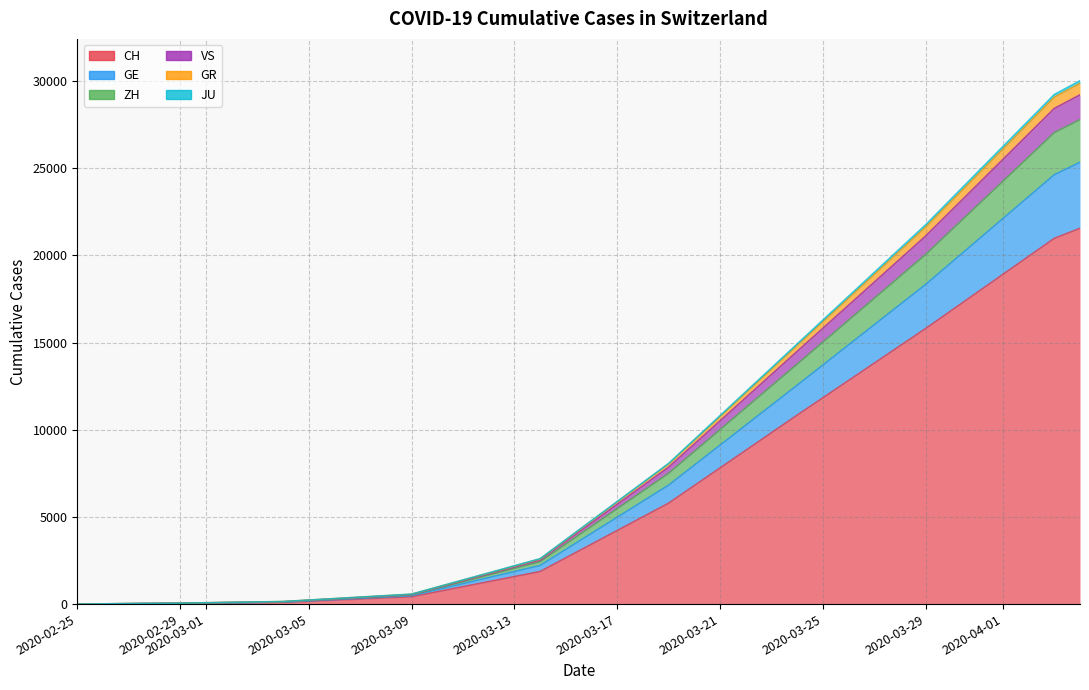

The CH series shows 7407 at 2020-04-03. True or false?

False